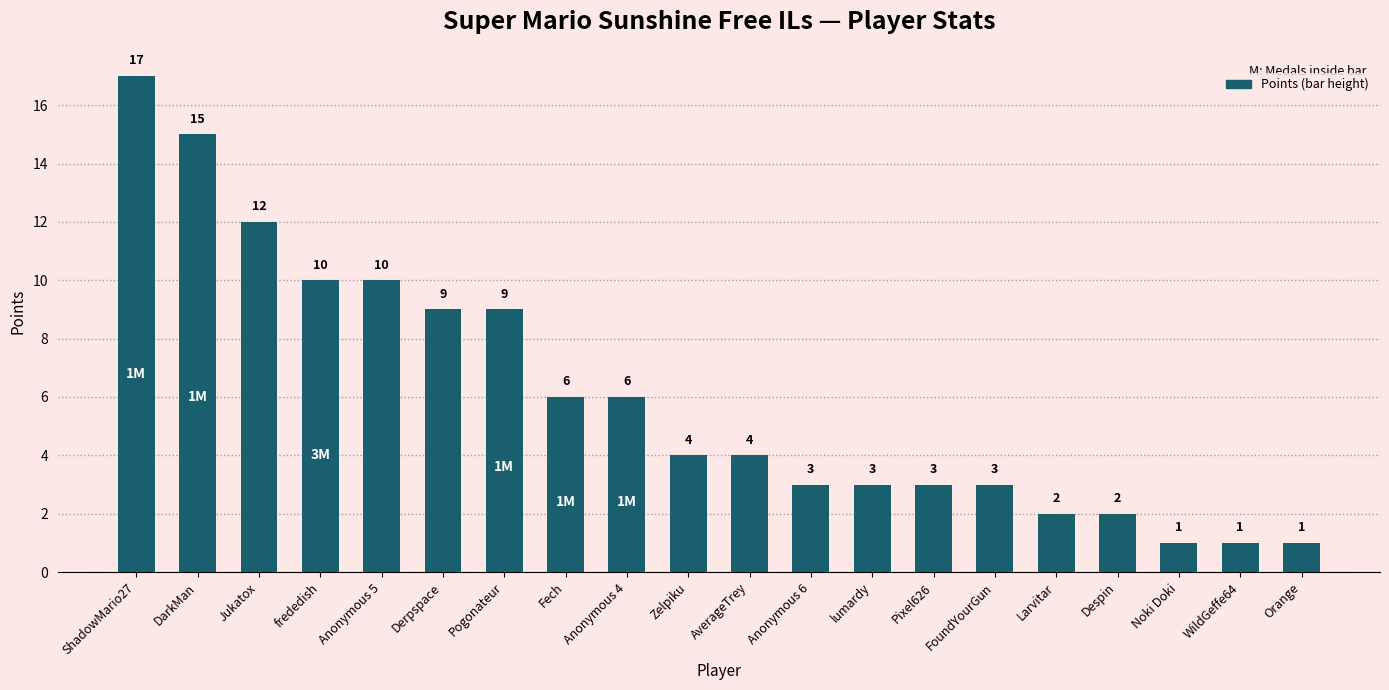

Reading left to right, extract all data points from this chart.

ShadowMario27=17	DarkMan=15	Jukatox=12	frededish=10	Anonymous 5=10	Derpspace=9	Pogonateur=9	Fech=6	Anonymous 4=6	Zelpiku=4	AverageTrey=4	Anonymous 6=3	lumardy=3	Pixel626=3	FoundYourGun=3	Larvitar=2	Despin=2	Noki Doki=1	WildGeffe64=1	Orange=1